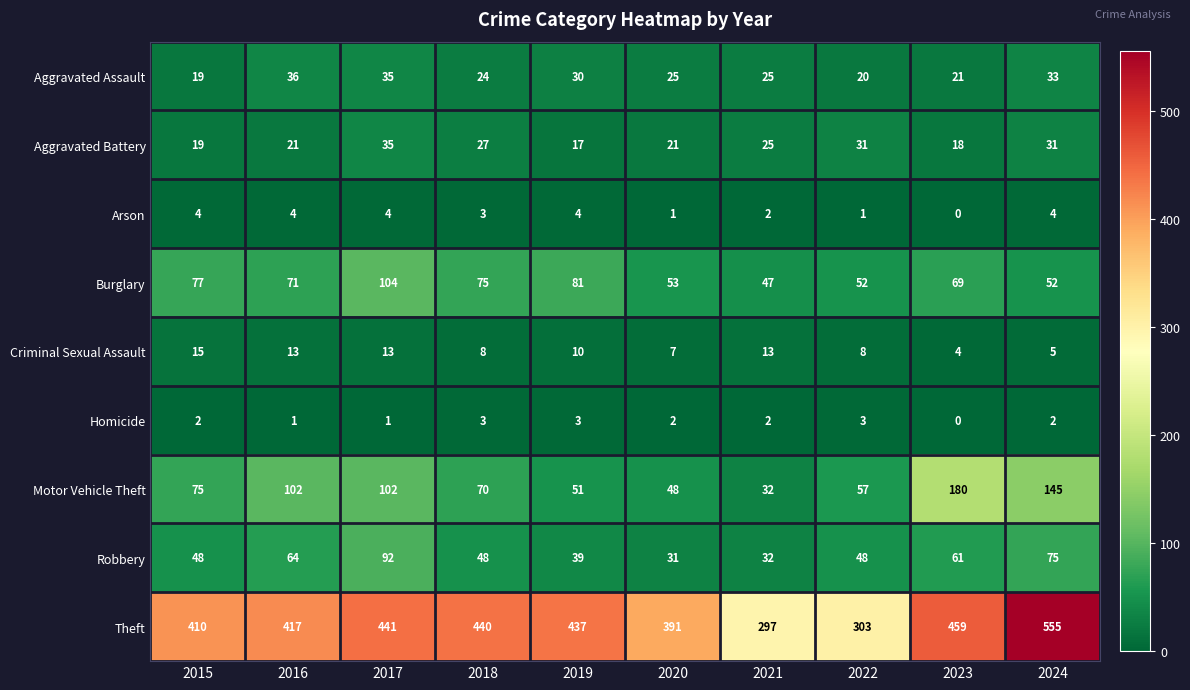

What is the sum of the Criminal Sexual Assault values at 2020 and 2022?

15